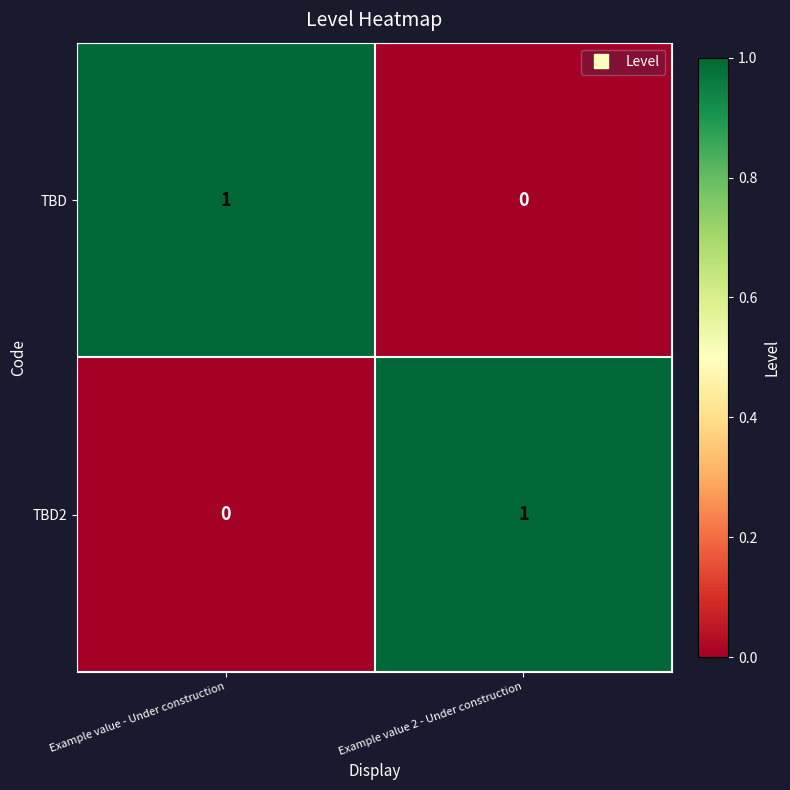

At Example value 2 - Under construction, list the series in order from smallest to largest.

TBD, TBD2